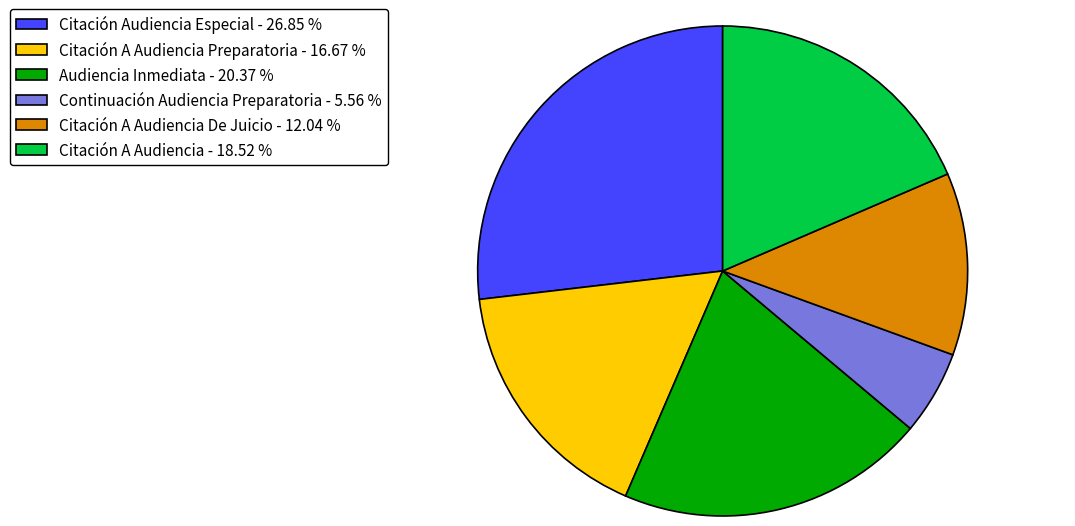

Which category has the biggest portion of the pie?

Citación Audiencia Especial - 26.85 %